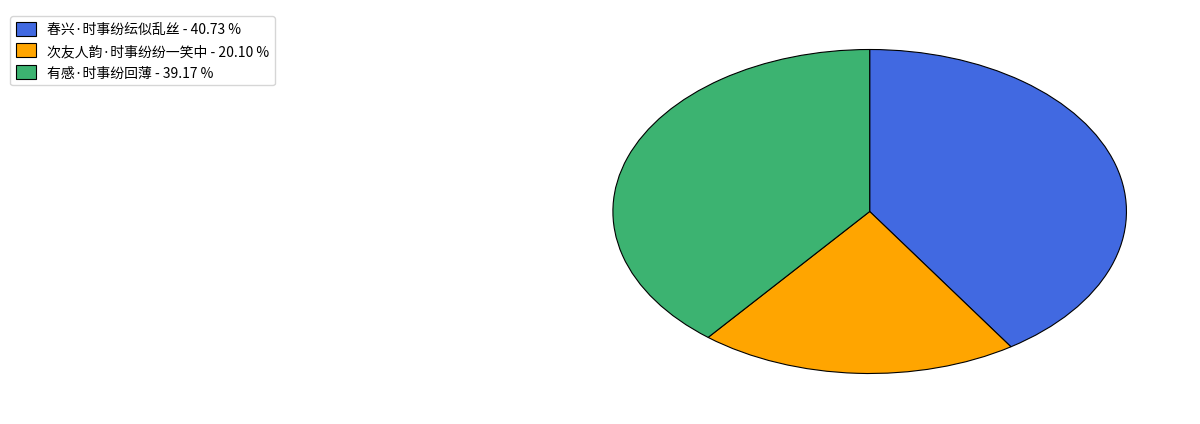

Rank the categories by value from lowest to highest.

次友人韵·时事纷纷一笑中, 有感·时事纷回薄, 春兴·时事纷纭似乱丝